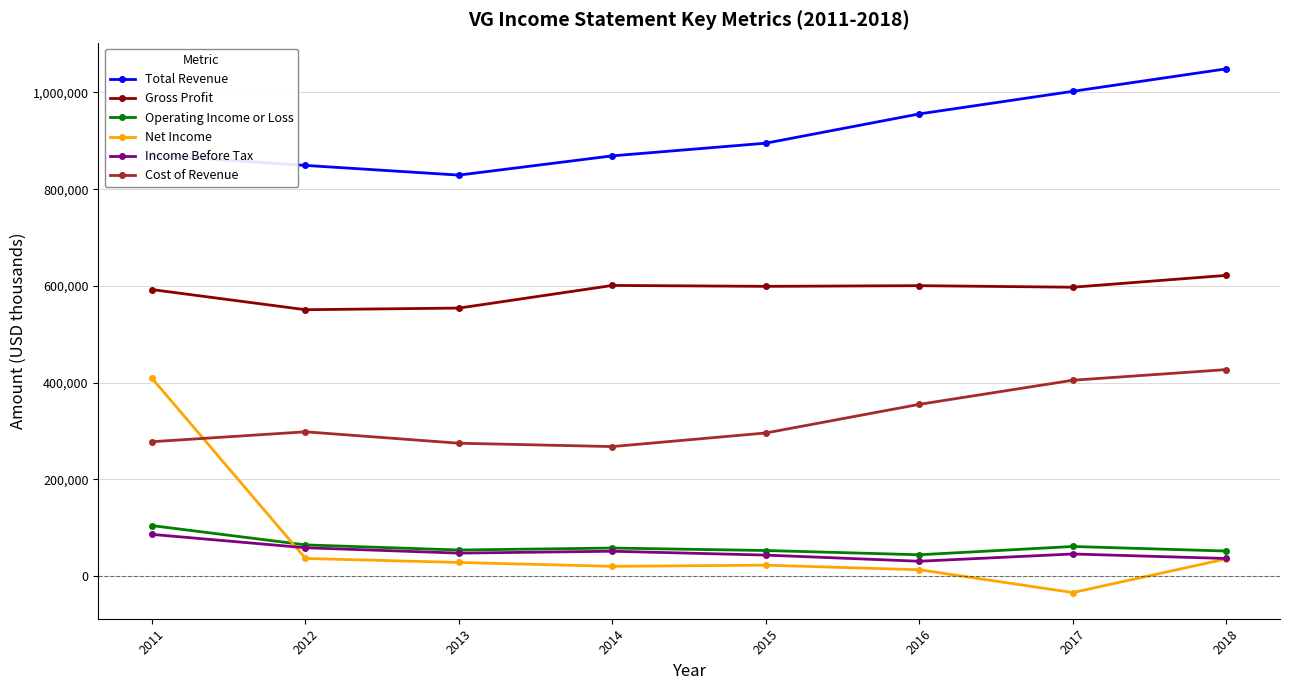

What is the minimum value for Net Income?

-33900